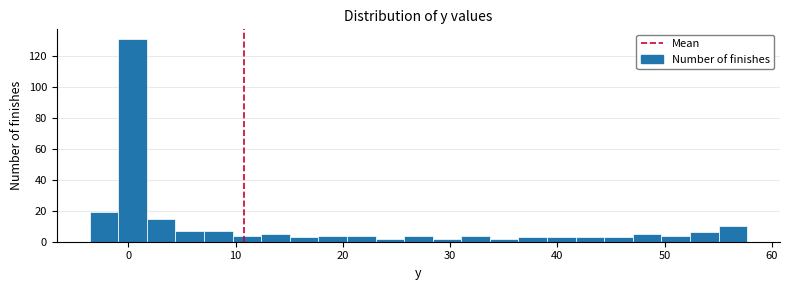

Read against the x-axis, roughly where is the centre of the tallest bar?

0